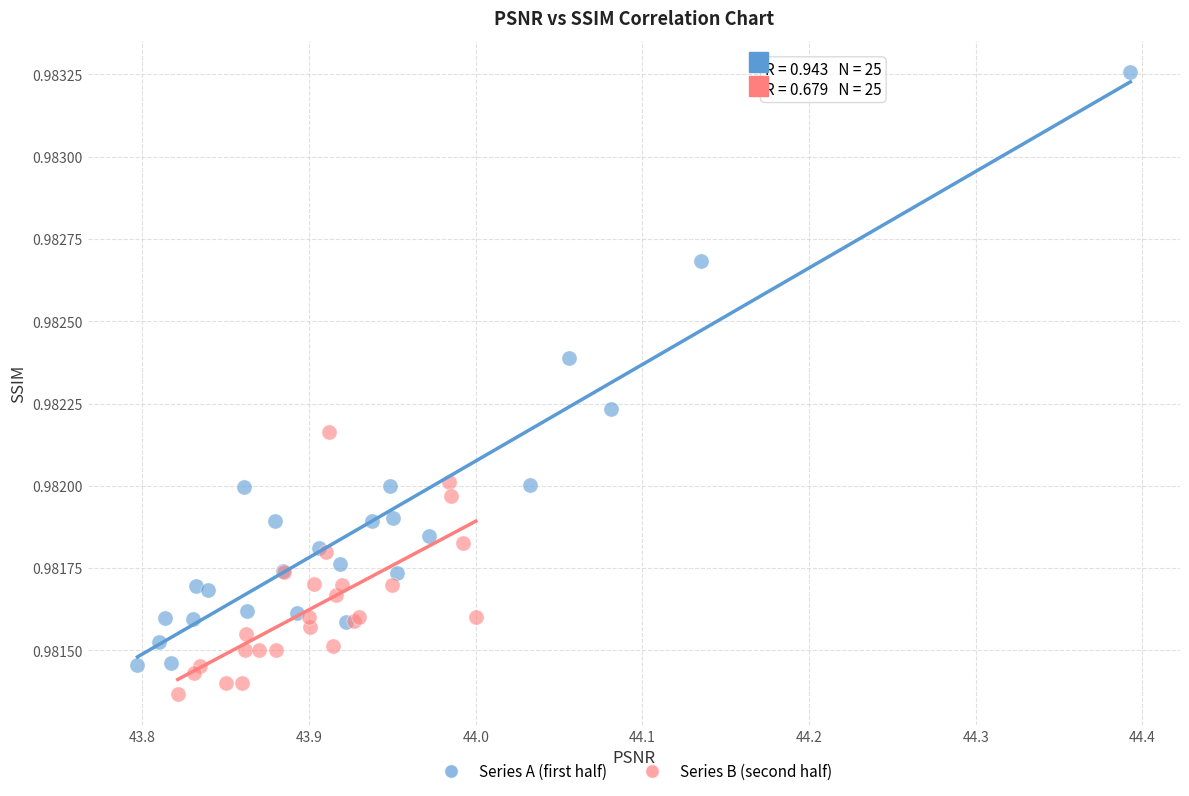

Which series has the largest Y range (max minus min)?

Series A (first half)